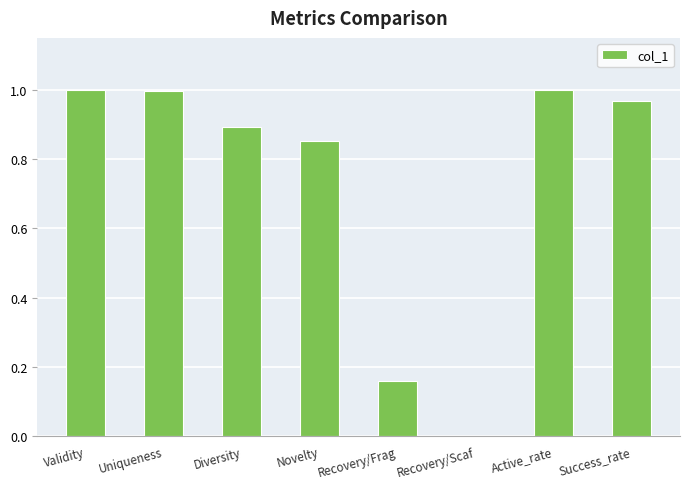

What is the sum of the values at Success_rate and Diversity?

1.9